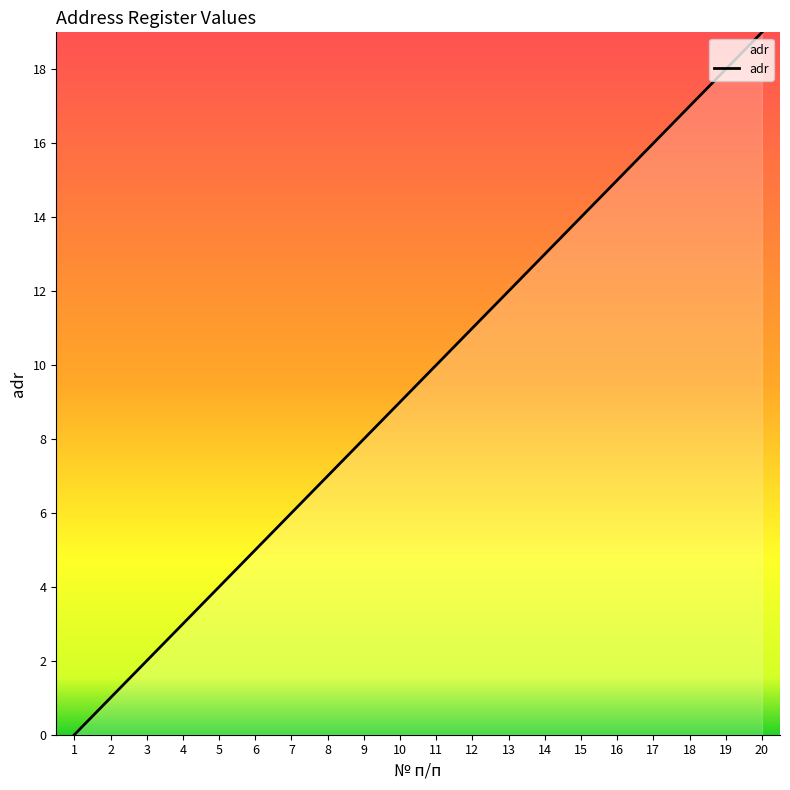

The chart shows a value of 19 at 20. True or false?

True